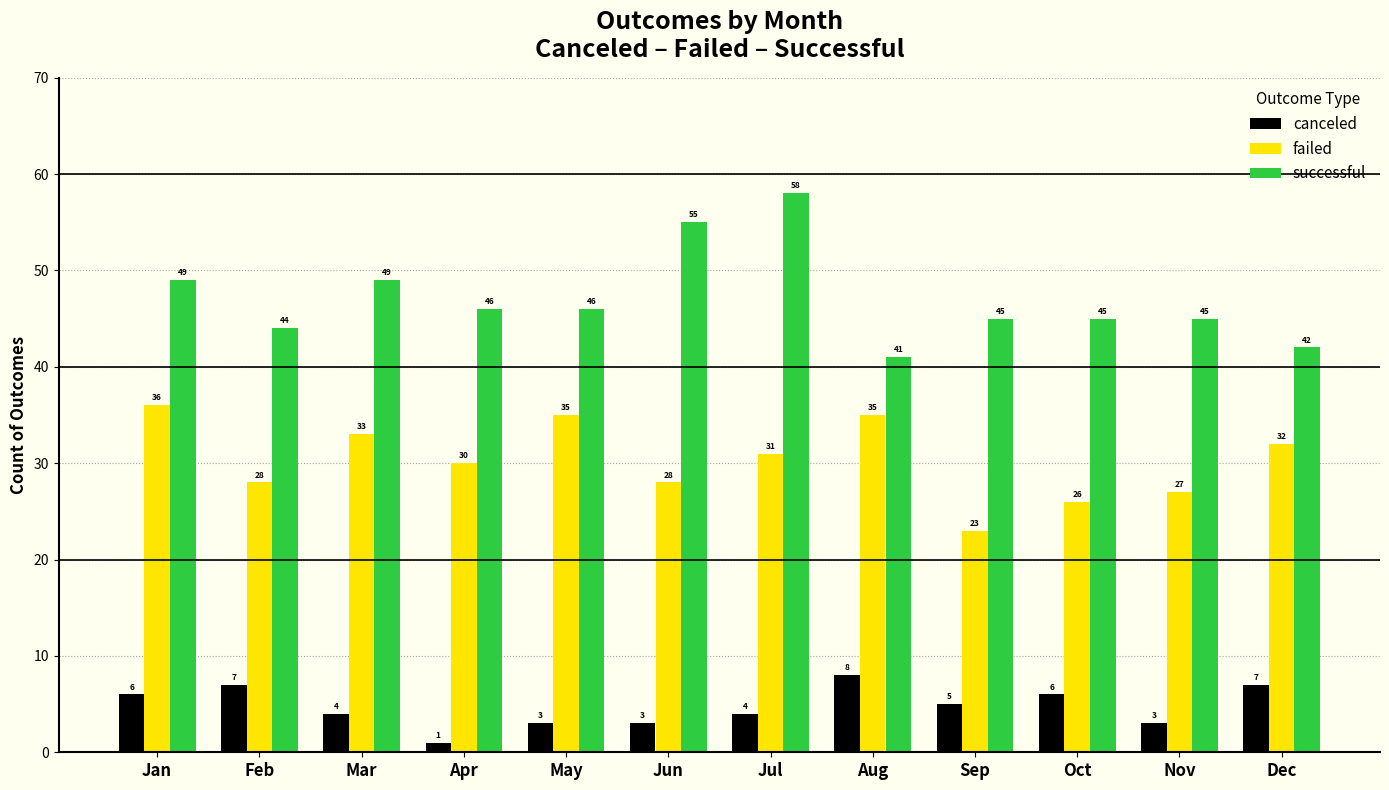

How many values in the canceled series are below 5?

6